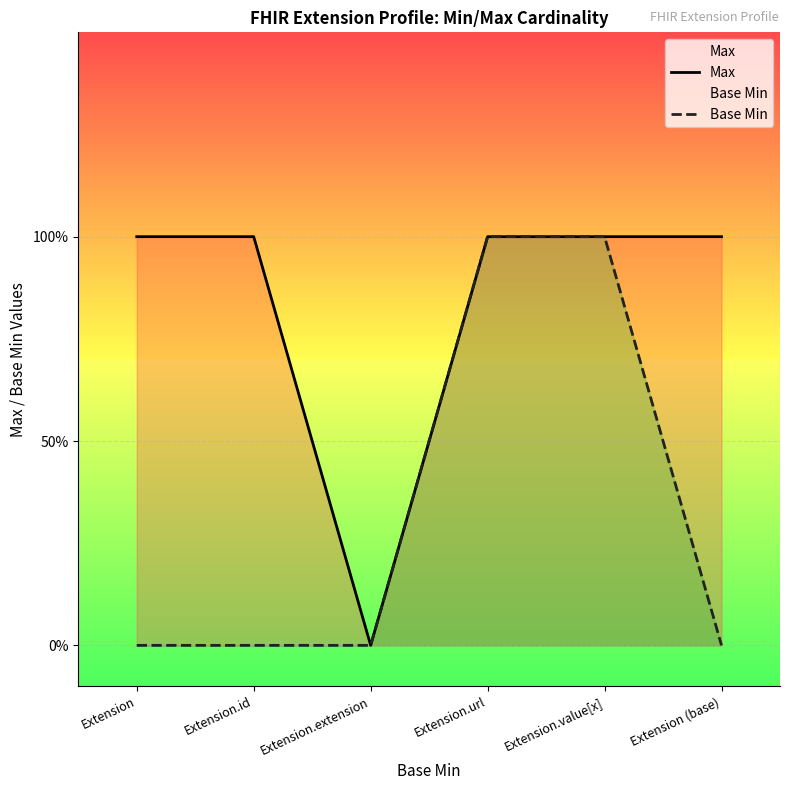

List the series in order of their peak value, highest first.

Max, Base Min